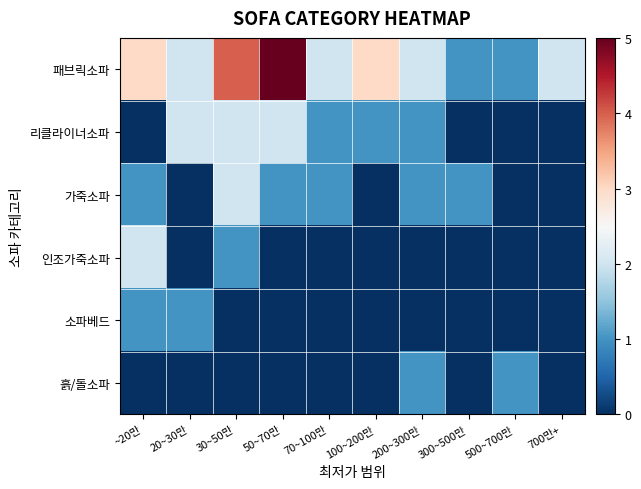

Which series has the largest range (max minus min)?

패브릭소파